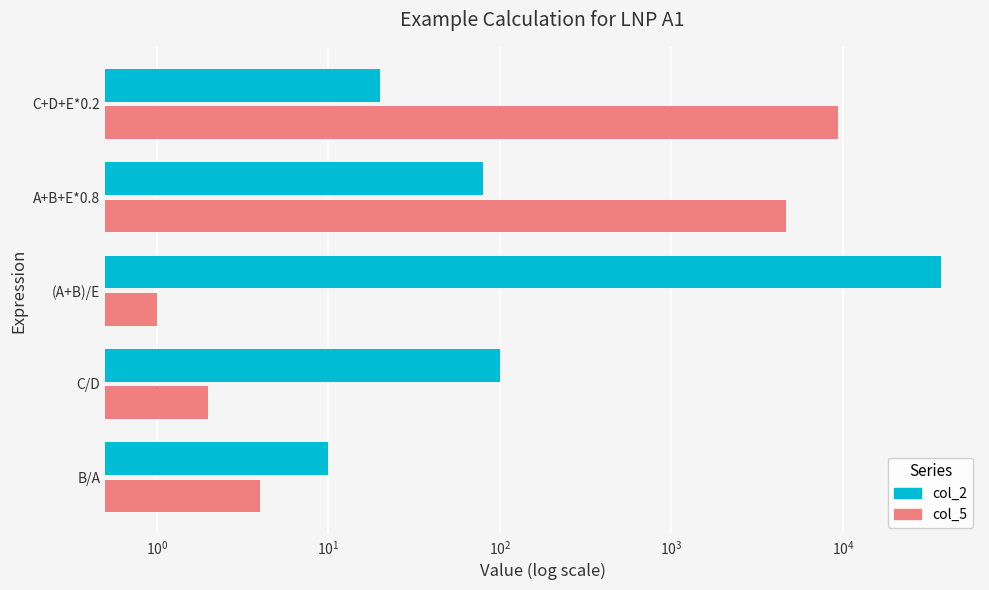

True or false: col_2 has a value of 32 at C/D.

False